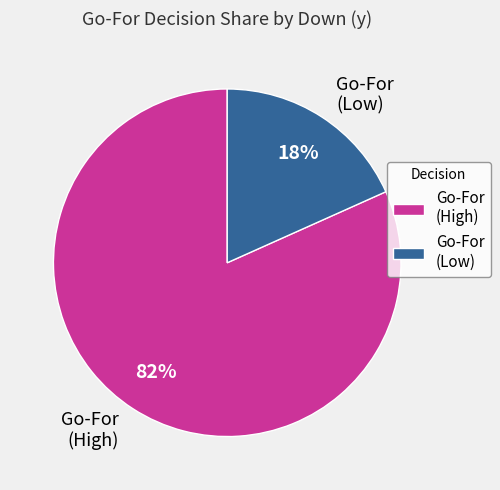

Which slice is the smallest?

Go-For (Low)